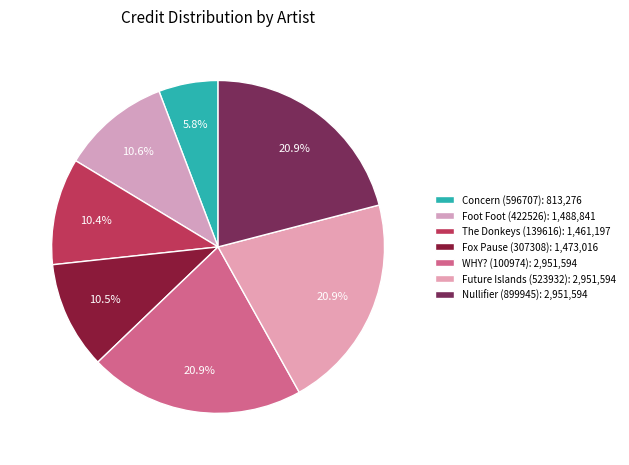

How many slices are in this pie chart?

7